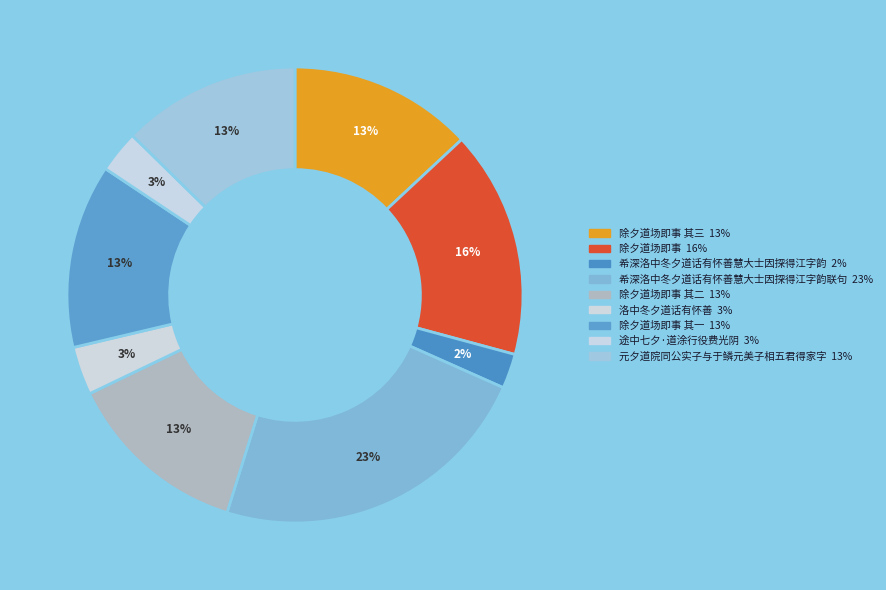

Count the number of slices in the pie.

9